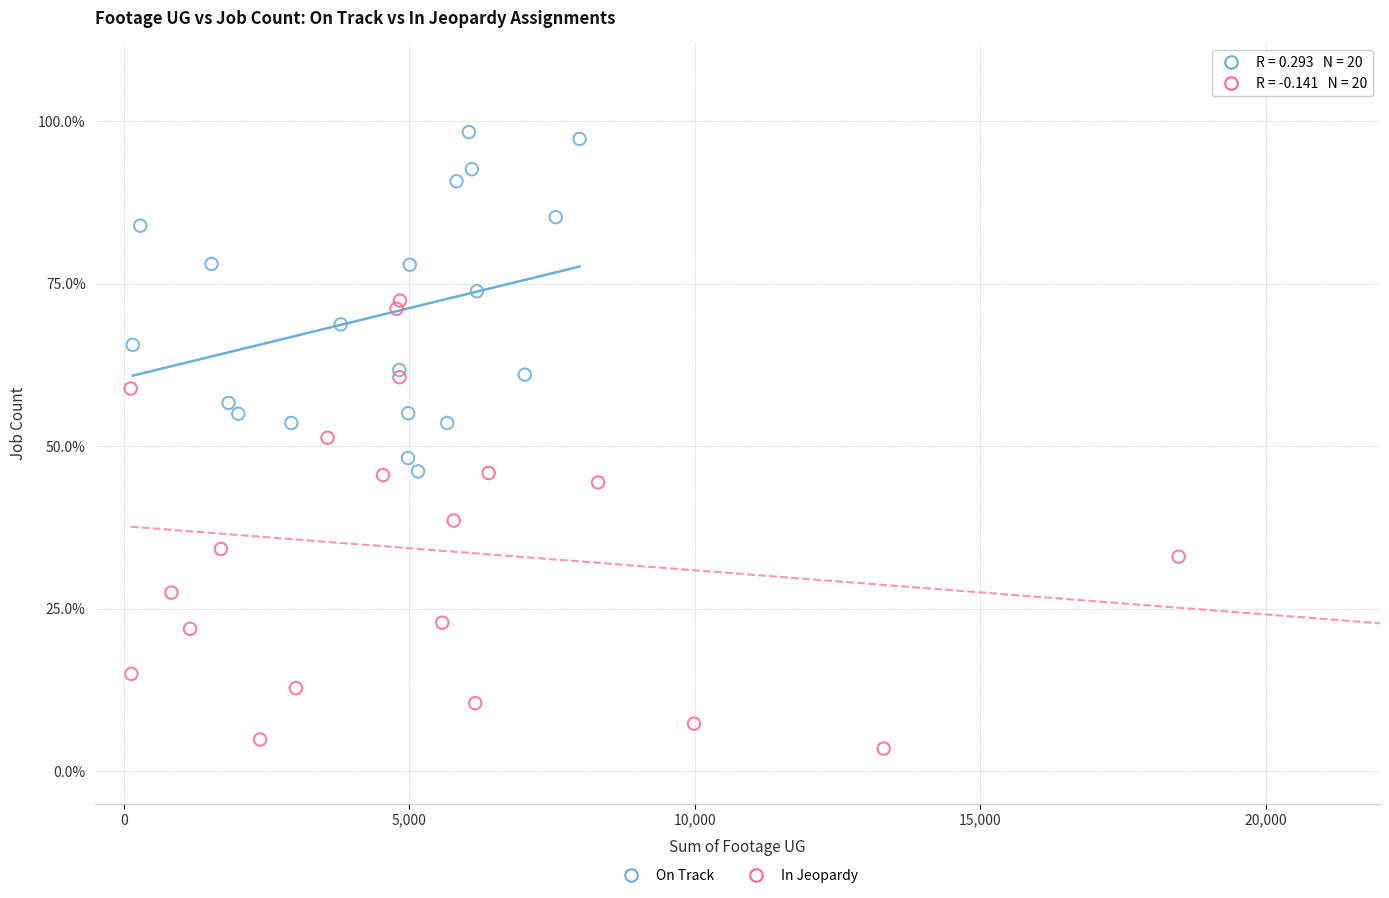

Which series reaches the minimum Y coordinate?

In Jeopardy